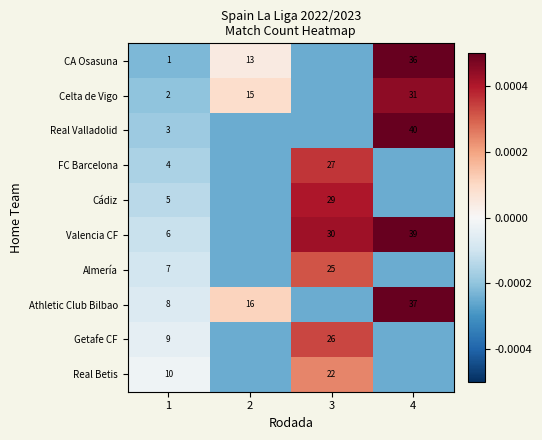

Is the value of Athletic Club Bilbao at 1 greater than the value of CA Osasuna at 2?

No